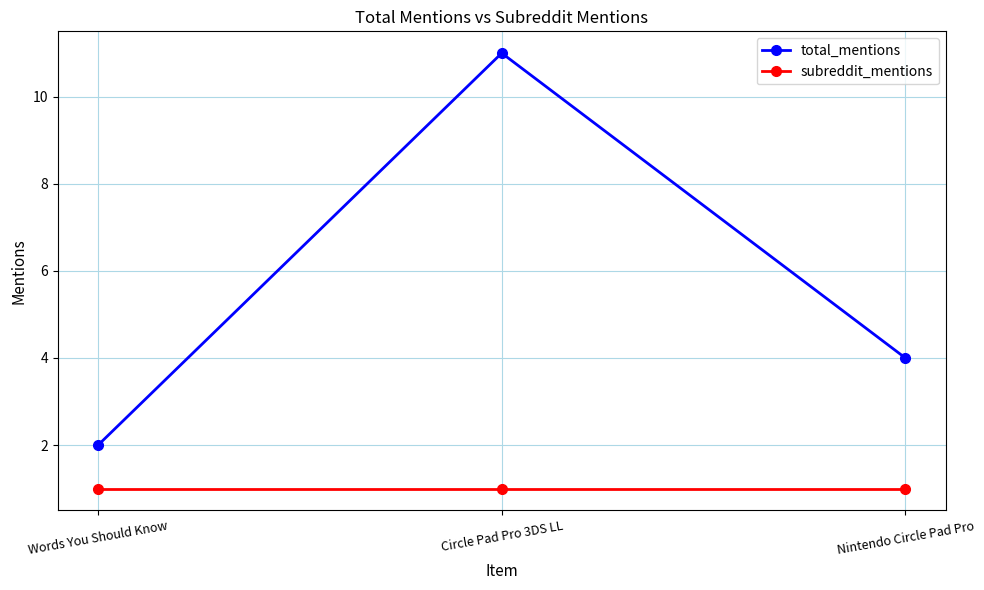

Rank the series at Circle Pad Pro 3DS LL from lowest to highest value.

subreddit_mentions, total_mentions